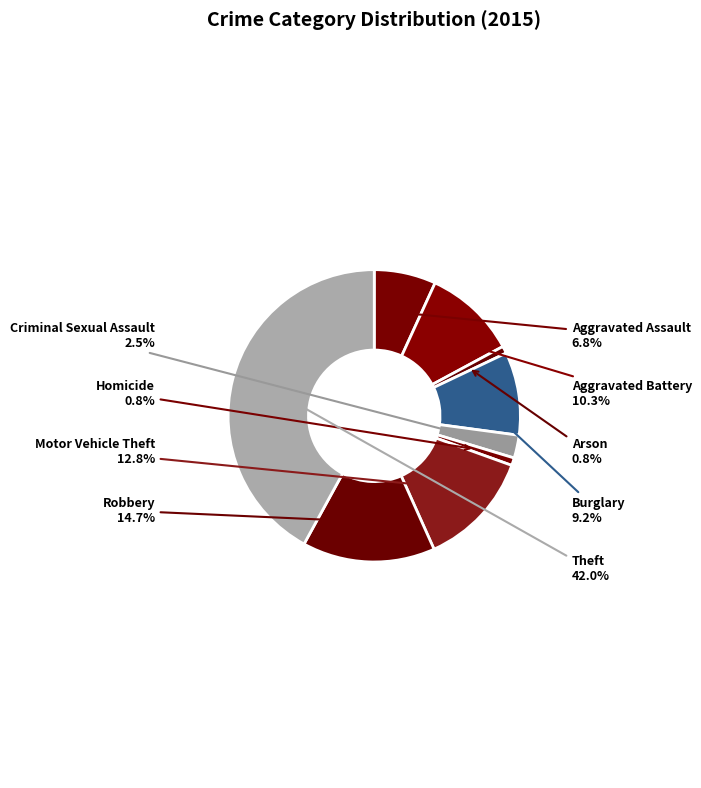

Count the number of slices in the pie.

9